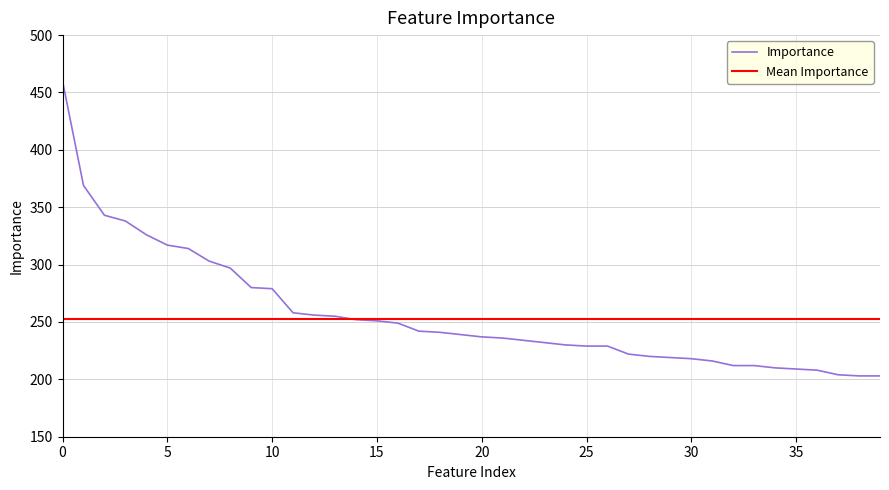

What is the greatest value displayed?

460